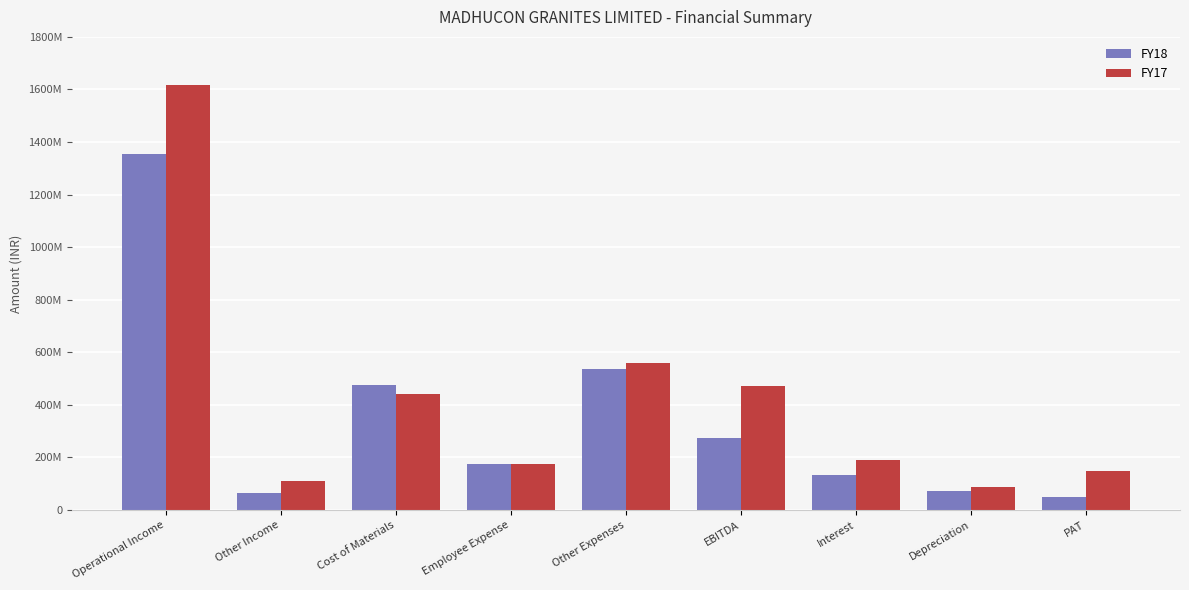

Does the chart contain stacked bars?

No